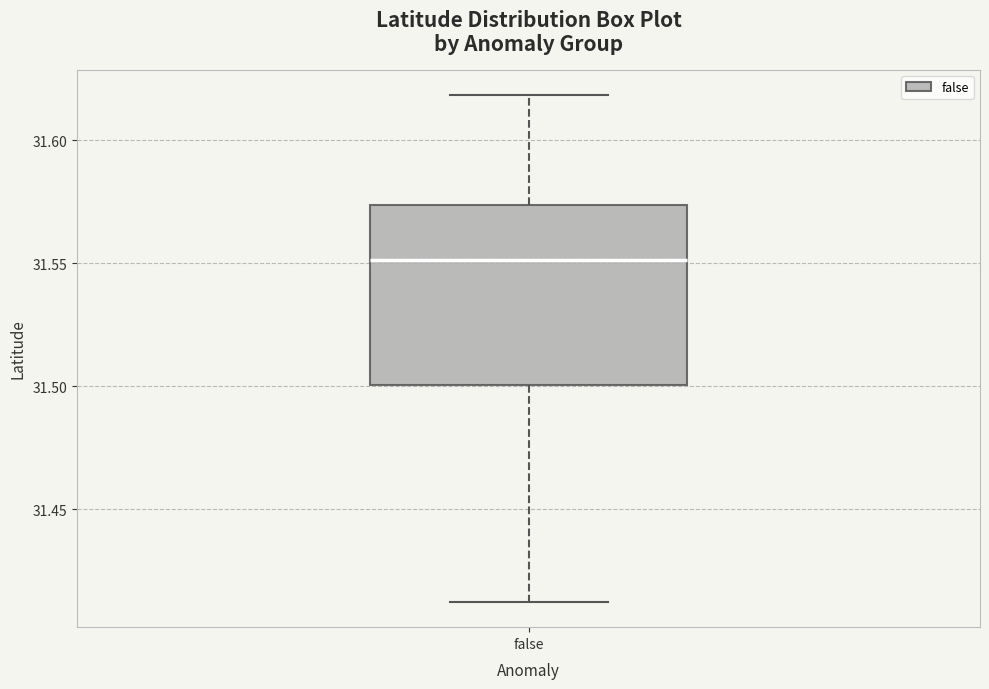

Transcribe this box plot: give where the median line is, the range the box spans, and where the two whiskers end, as read against the y-axis. The values are not printed on the chart, so give them approximately, as read against the axis.

median 31.550, box 31.500 to 31.575, whiskers 31.410 to 31.620